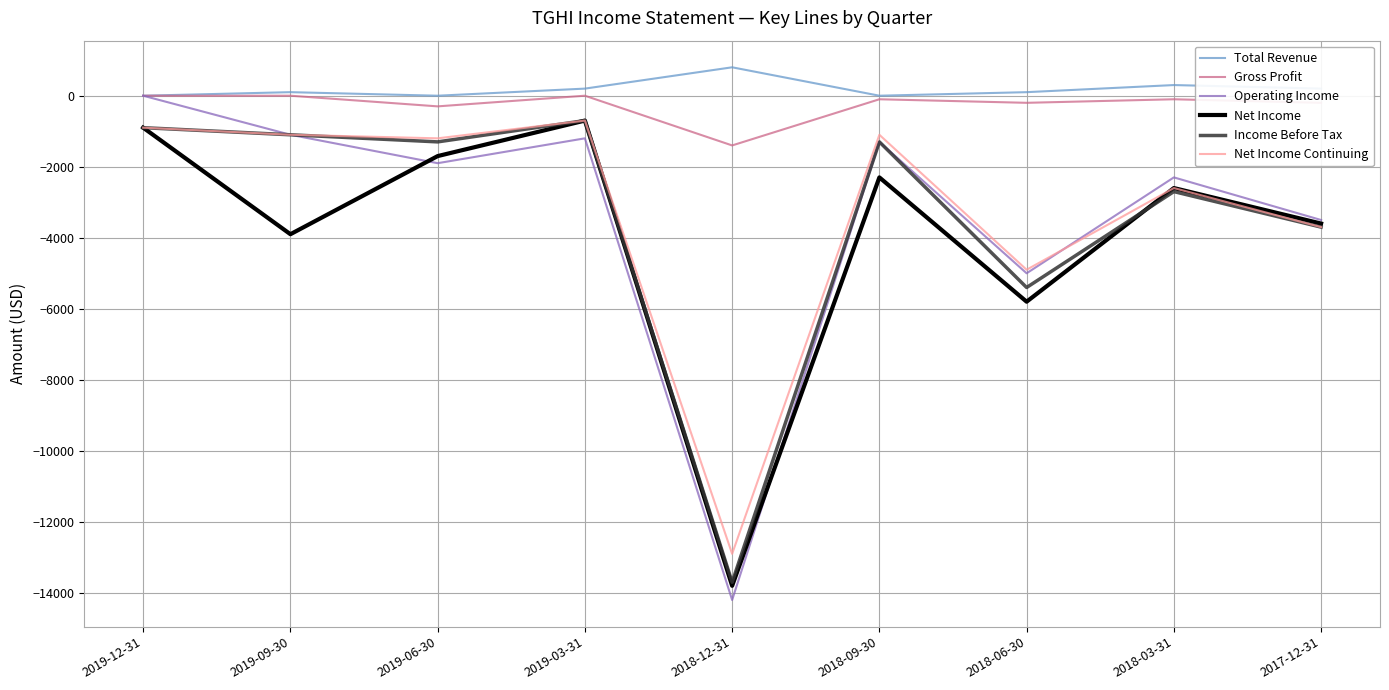

Is the value of Gross Profit at 2019-03-31 greater than the value of Operating Income at 2018-09-30?

Yes